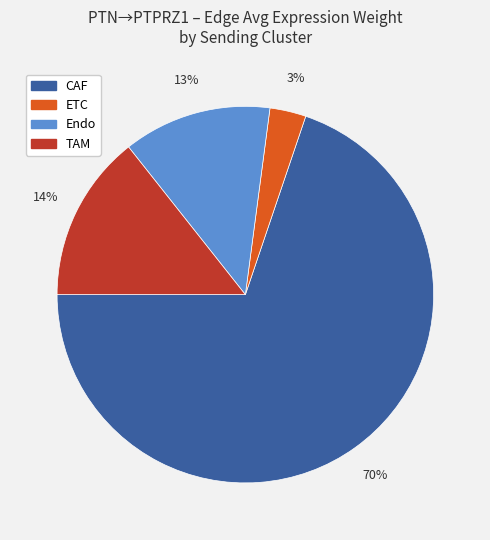

Combined, do CAF and ETC account for over 50%?

Yes